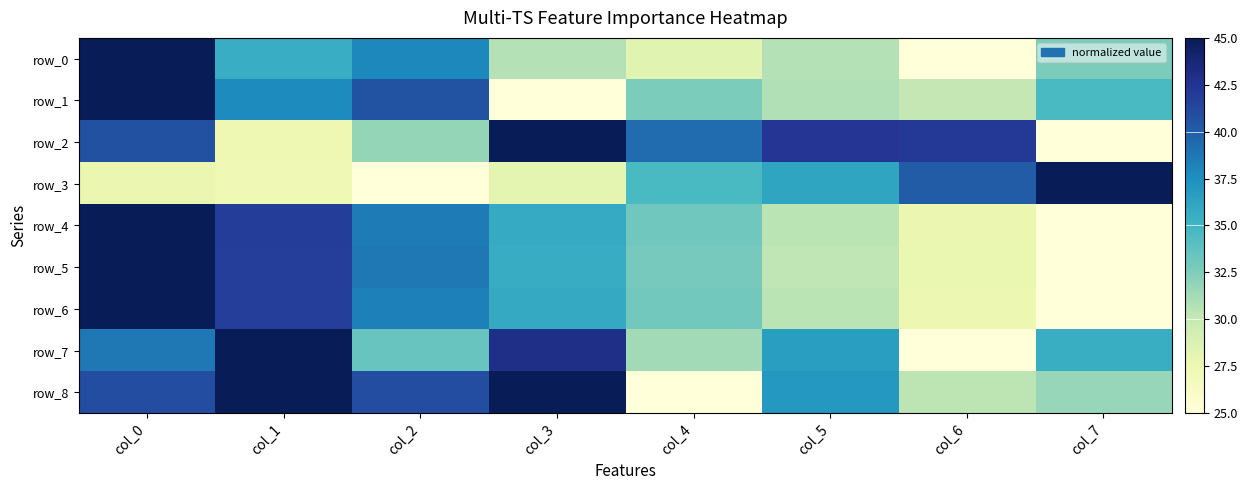

At which label is row_1 closest to 35?

col_7